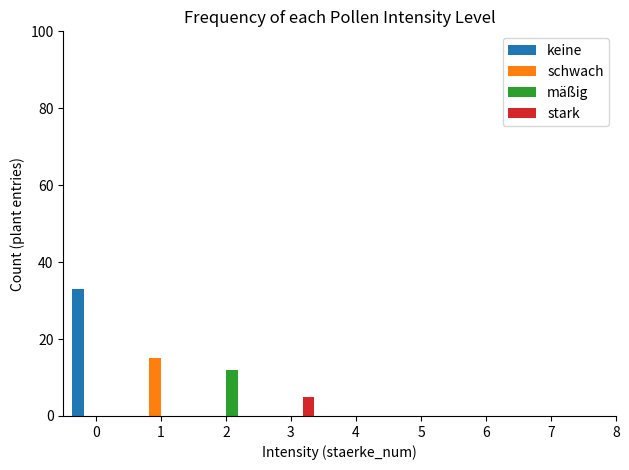

Count the stark values in the range 0 to 5.

4